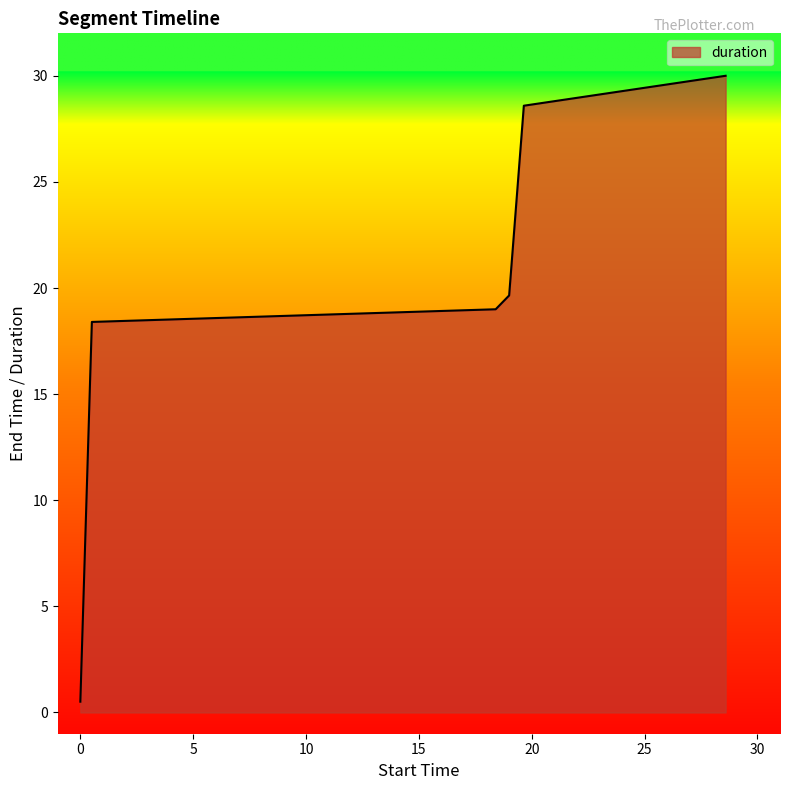

What is the maximum value shown in the chart?

30.0